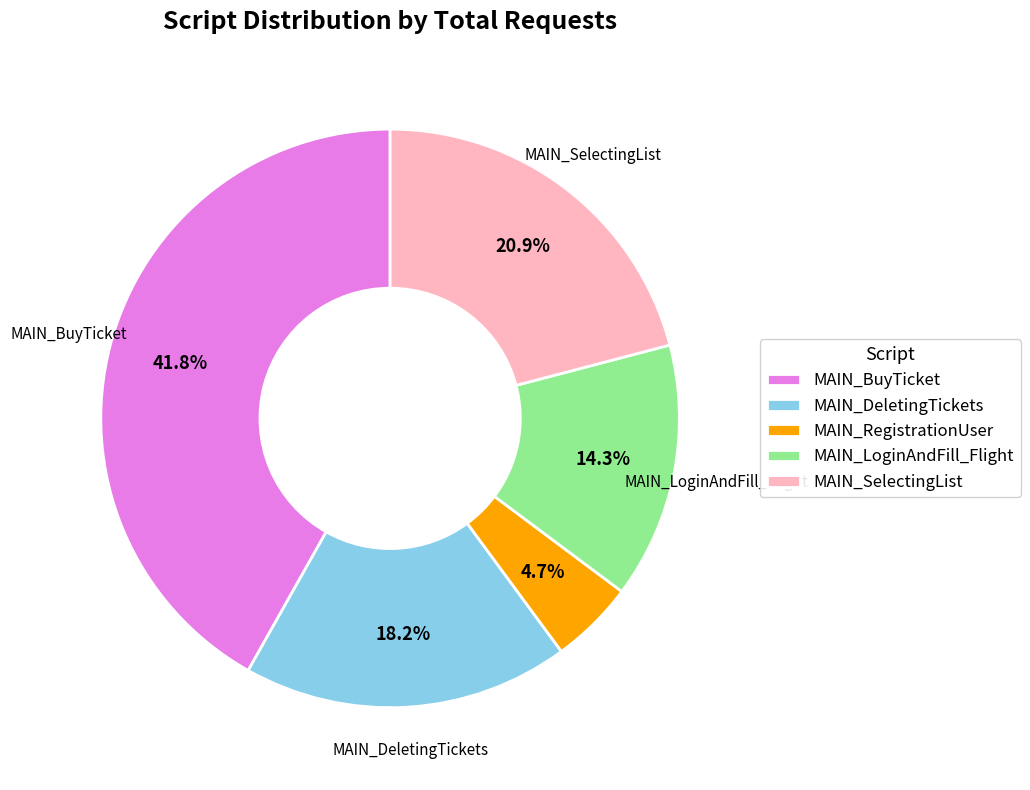

Combined, do MAIN_DeletingTickets and MAIN_RegistrationUser account for over 50%?

No